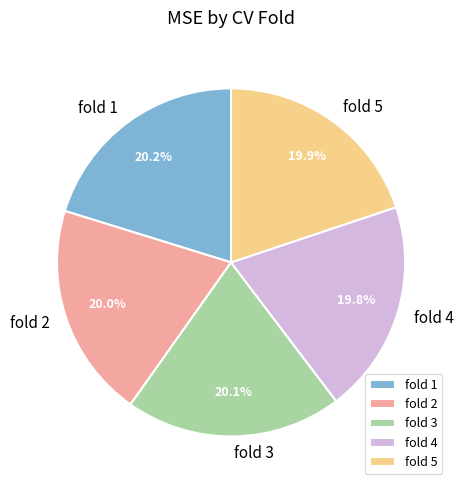

How many segments does this pie chart have?

5